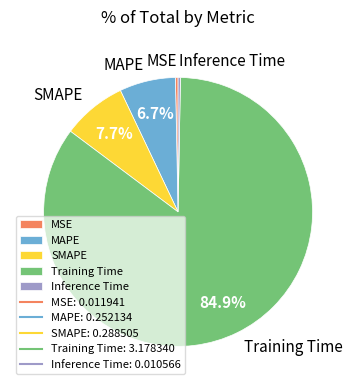

To the nearest percent, what is the combined percentage of MSE and SMAPE?

8%